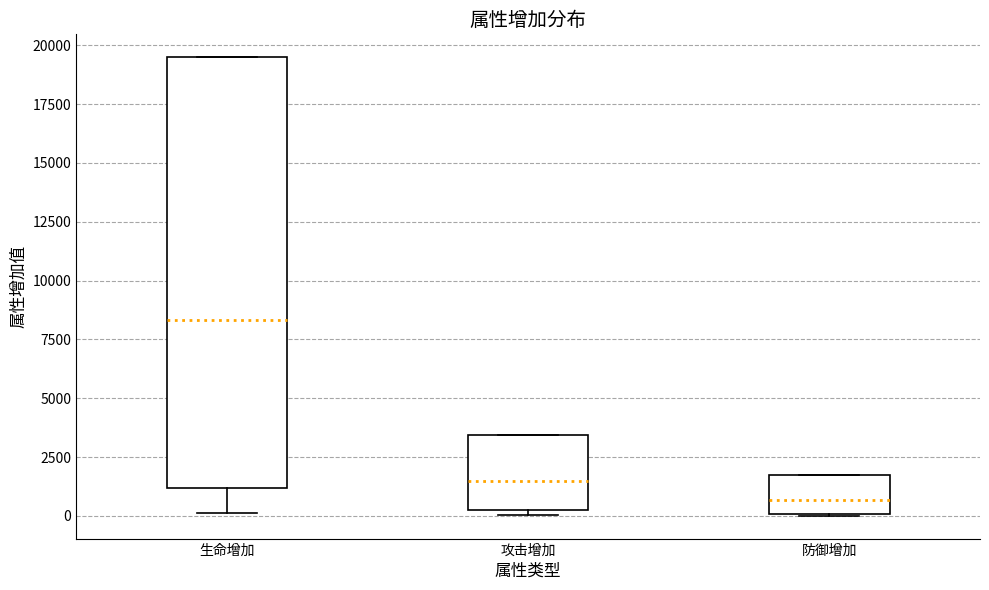

Where does the lower whisker of the box for 生命增加 end on the y-axis? The values are not printed on the chart, so give them approximately, as read against the axis.

0